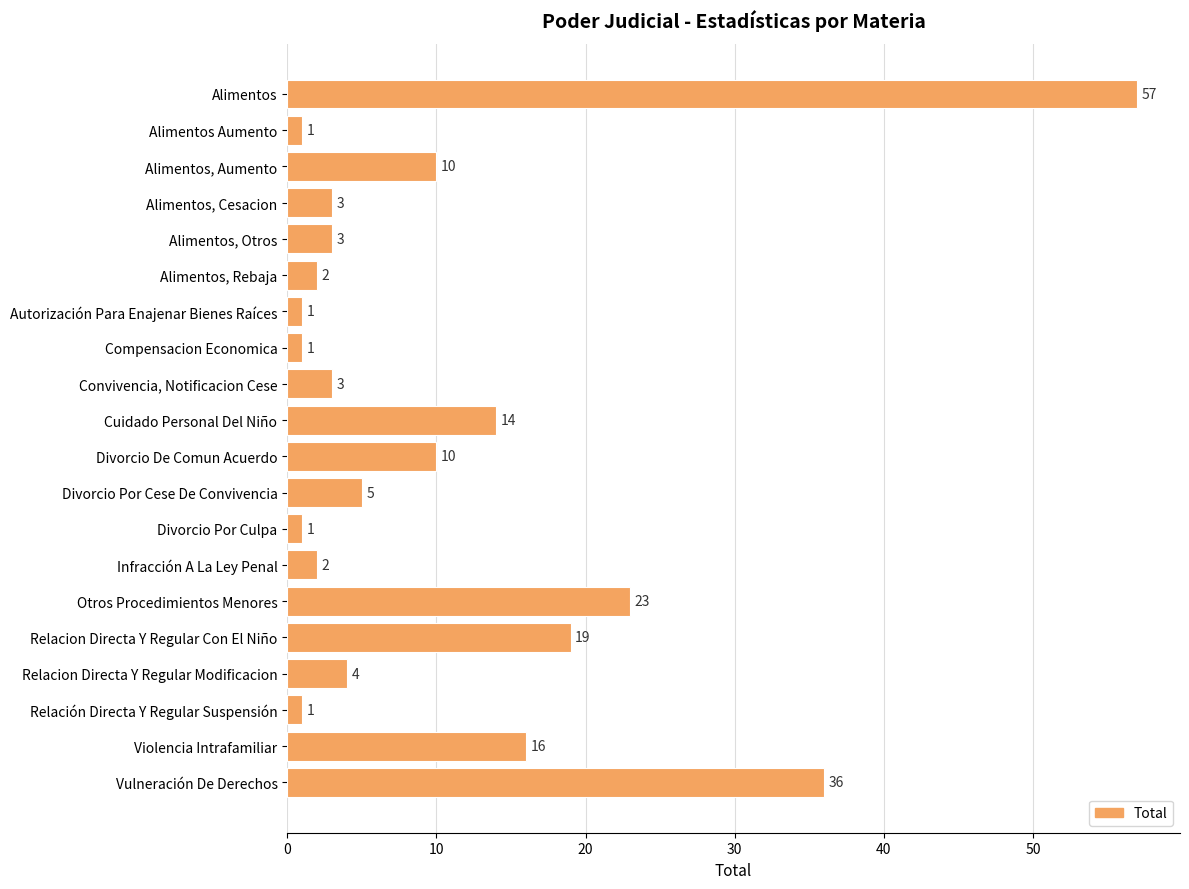

Reading top to bottom, transcribe all the data shown in this chart.

Alimentos=57	Alimentos Aumento=1	Alimentos, Aumento=10	Alimentos, Cesacion=3	Alimentos, Otros=3	Alimentos, Rebaja=2	Autorización Para Enajenar Bienes Raíces=1	Compensacion Economica=1	Convivencia, Notificacion Cese=3	Cuidado Personal Del Niño=14	Divorcio De Comun Acuerdo=10	Divorcio Por Cese De Convivencia=5	Divorcio Por Culpa=1	Infracción A La Ley Penal=2	Otros Procedimientos Menores=23	Relacion Directa Y Regular Con El Niño=19	Relacion Directa Y Regular Modificacion=4	Relación Directa Y Regular Suspensión=1	Violencia Intrafamiliar=16	Vulneración De Derechos=36